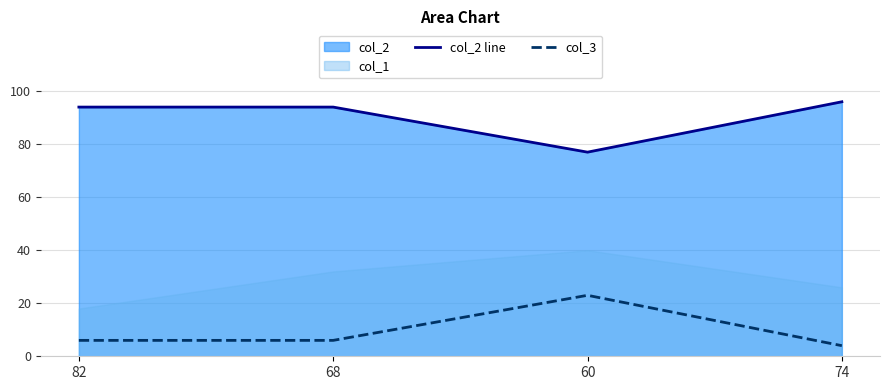

What is the highest value of the col_3 series?

23